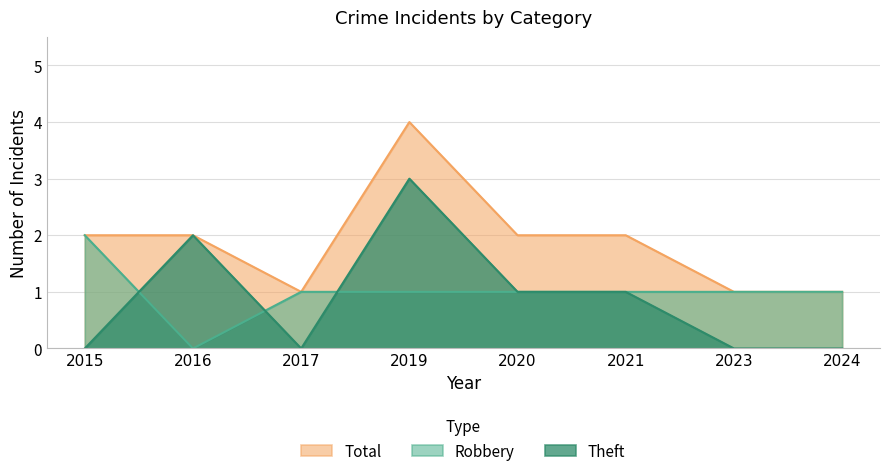

What value does the Total series have at 2020?

2